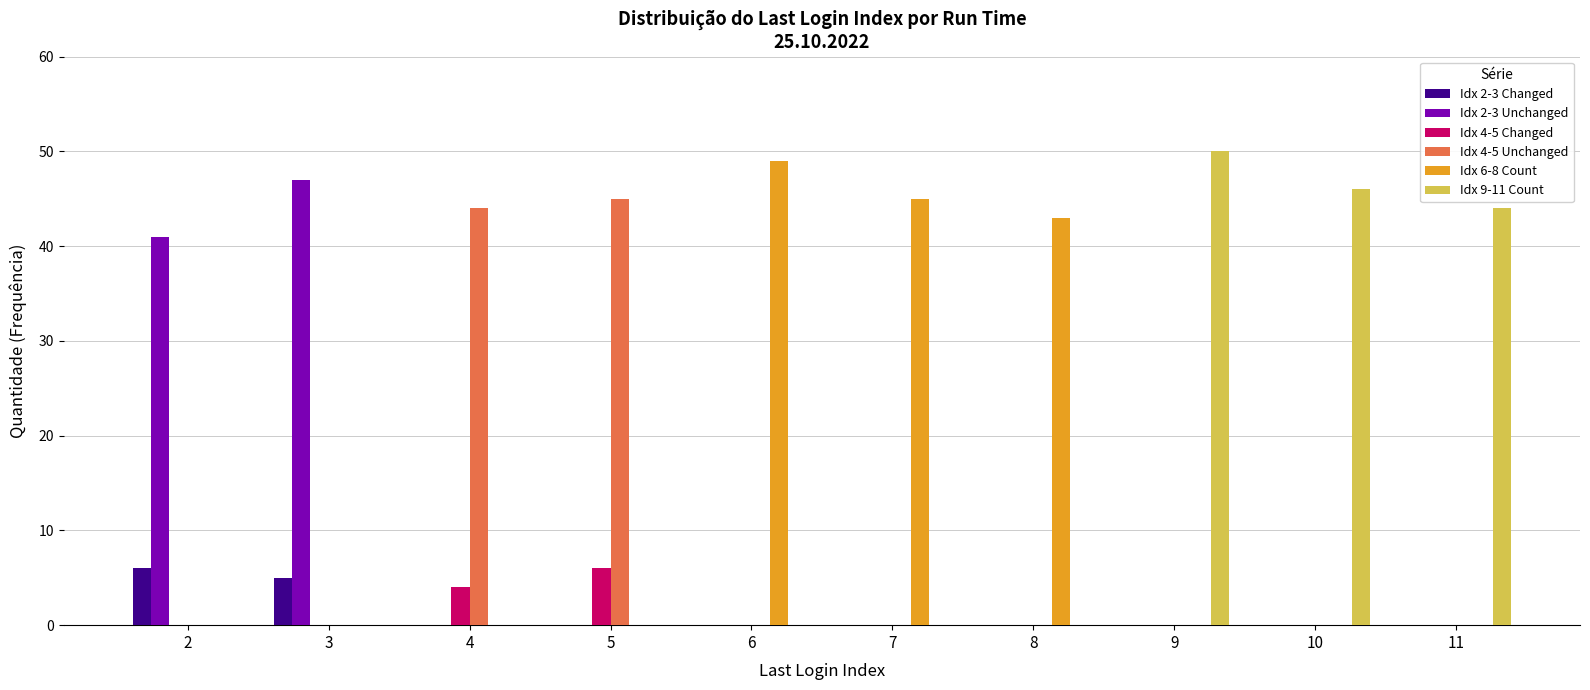

What is the sum of all Idx 2-3 Unchanged values?

88